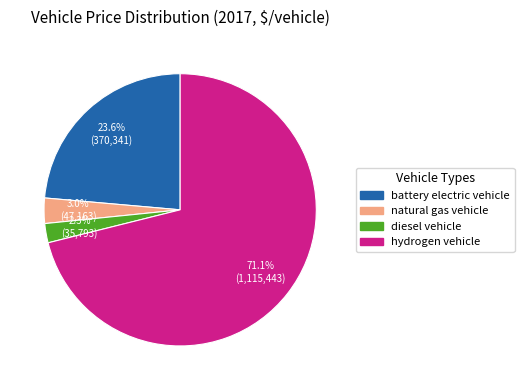

The hydrogen vehicle slice represents 71% of the pie. True or false?

True